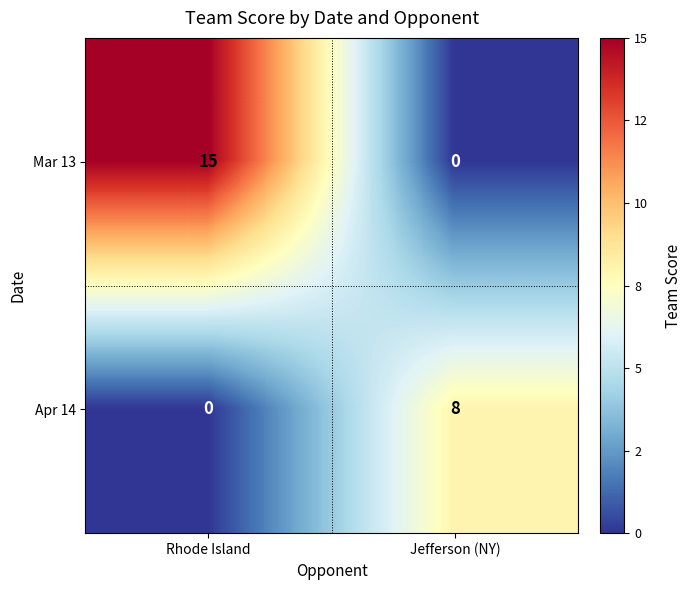

Which series has the largest total across all categories?

Mar 13